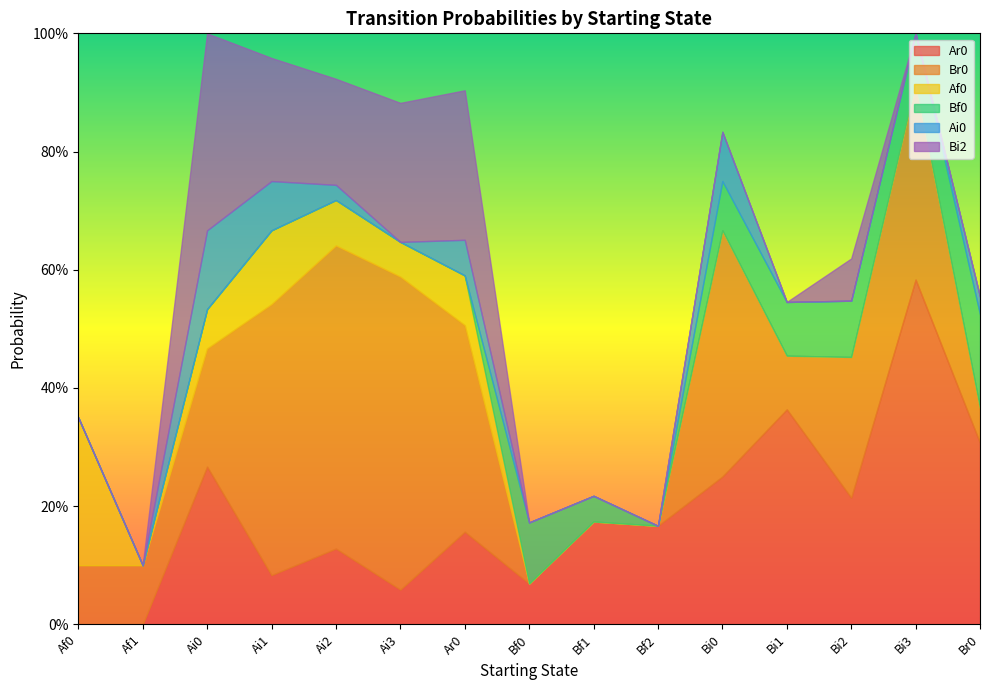

Reading right to left, extract all data points from this chart.

Ar0: 0.3	0.6	0.2	0.4	0.2	0.2	0.2	0.1	0.2	0.1	0.1	0.1	0.3	0.0	0.0
Br0: 0.1	0.3	0.2	0.1	0.4	0.0	0.0	0.0	0.3	0.5	0.5	0.5	0.2	0.1	0.1
Af0: 0.0	0.0	0.0	0.0	0.0	0.0	0.0	0.0	0.1	0.1	0.1	0.1	0.1	0.0	0.2
Bf0: 0.2	0.1	0.1	0.1	0.1	0.0	0.0	0.1	0.0	0.0	0.0	0.0	0.0	0.0	0.0
Ai0: 0.0	0.0	0.0	0.0	0.1	0.0	0.0	0.0	0.1	0.0	0.0	0.1	0.1	0.0	0.0
Bi2: 0.0	0.0	0.1	0.0	0.0	0.0	0.0	0.0	0.3	0.2	0.2	0.2	0.3	0.0	0.0